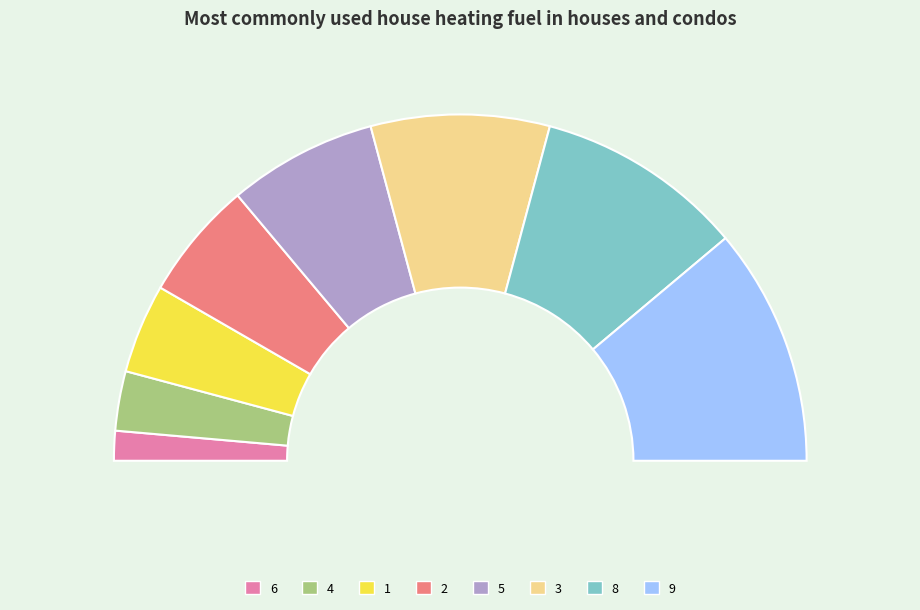

To the nearest percent, what portion does 3 represent?

17%